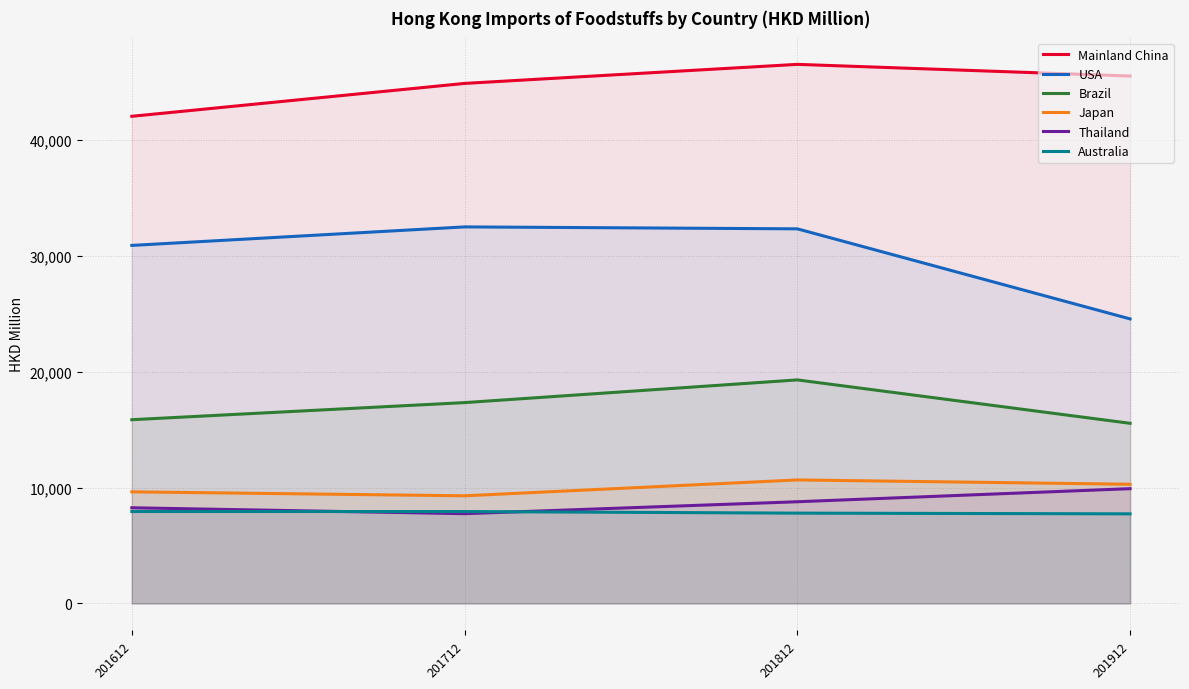

True or false: USA has more than 2 points higher than both neighbors.

False